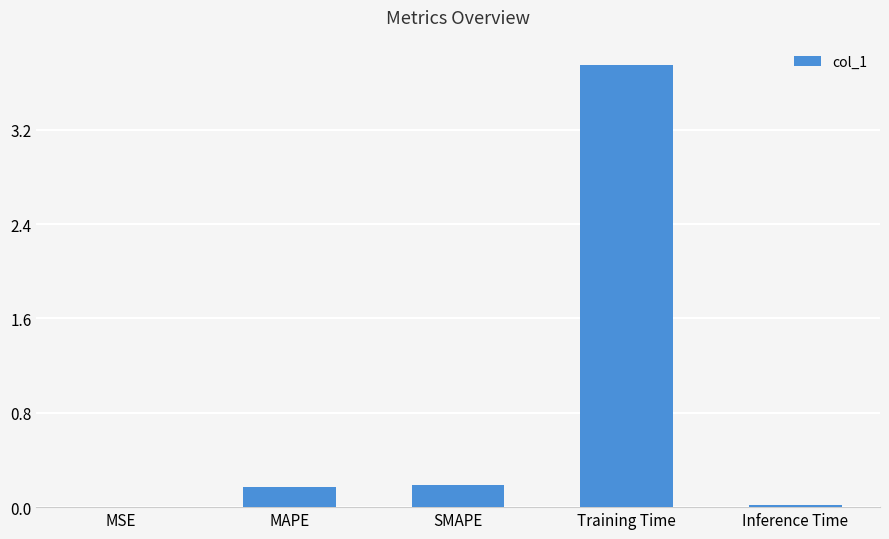

Are the bars horizontal?

No